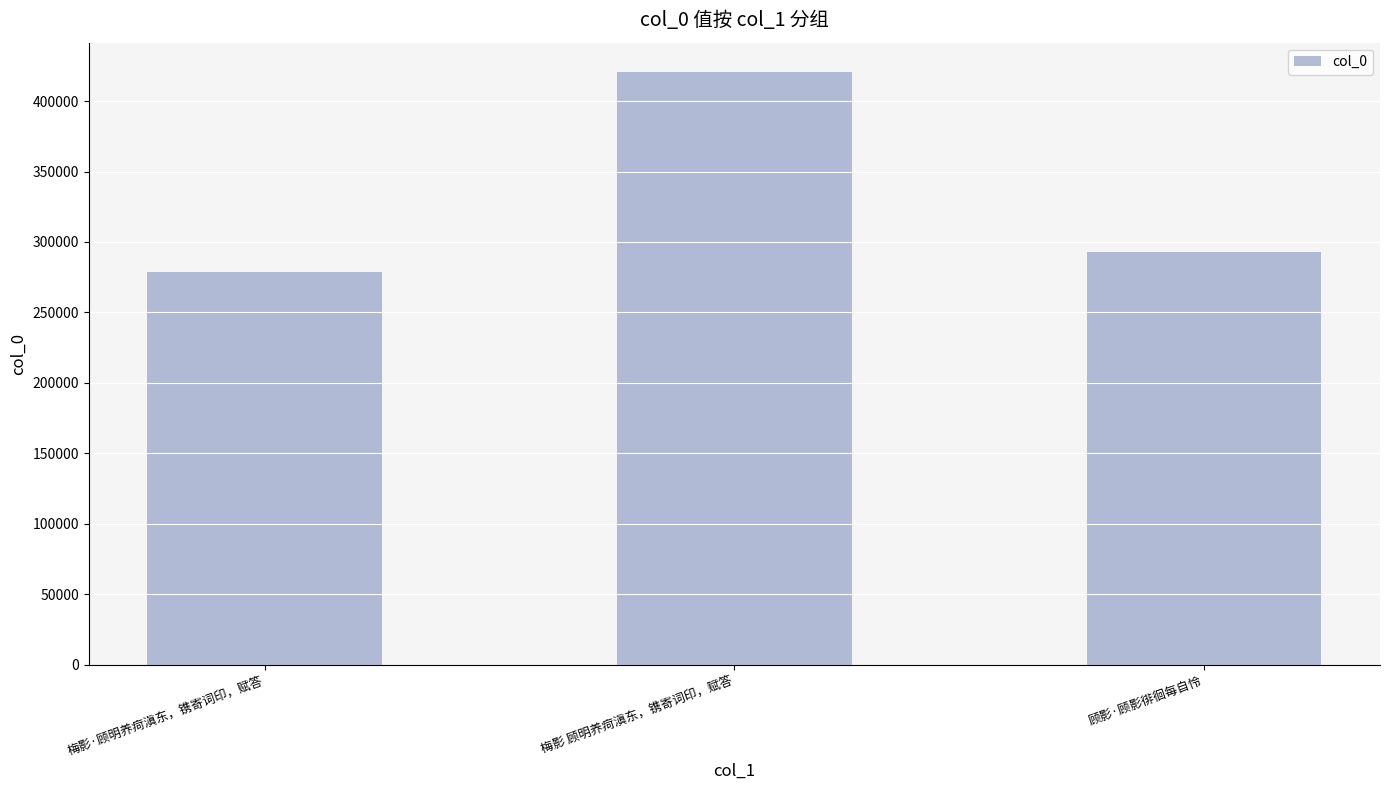

At which label does the data first exceed 292929?

梅影 顾明养疴滇东，镌寄词印，赋答